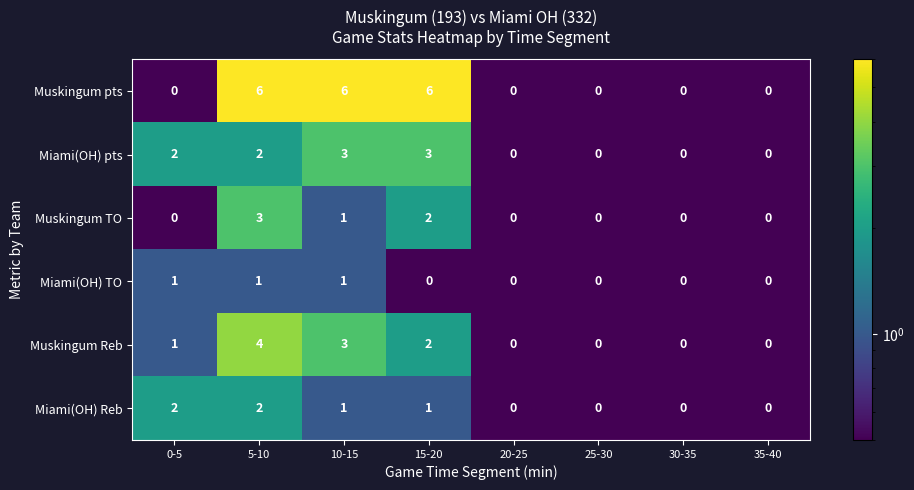

At which category is the sum across all series the highest?

5-10